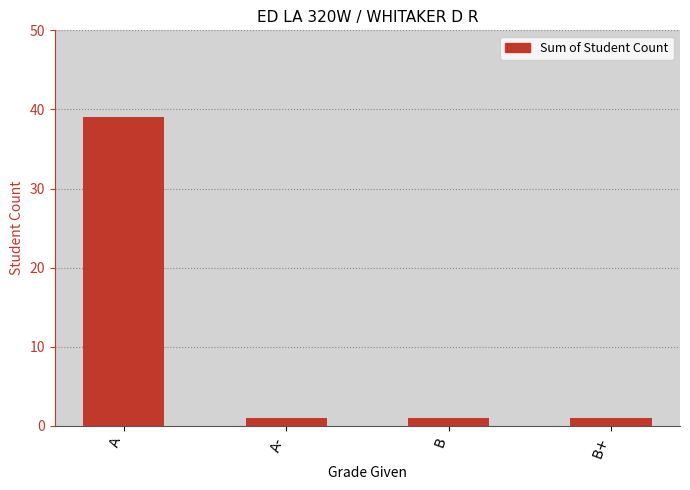

What is the label of the 2nd bar from the right?

B